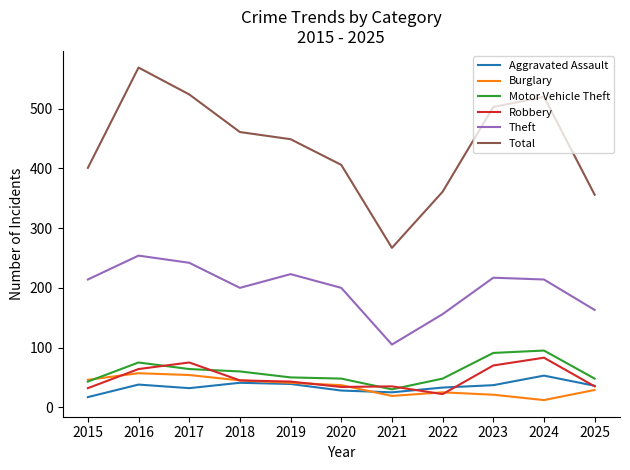

What is the spread (max minus min) of values at 2017?

492